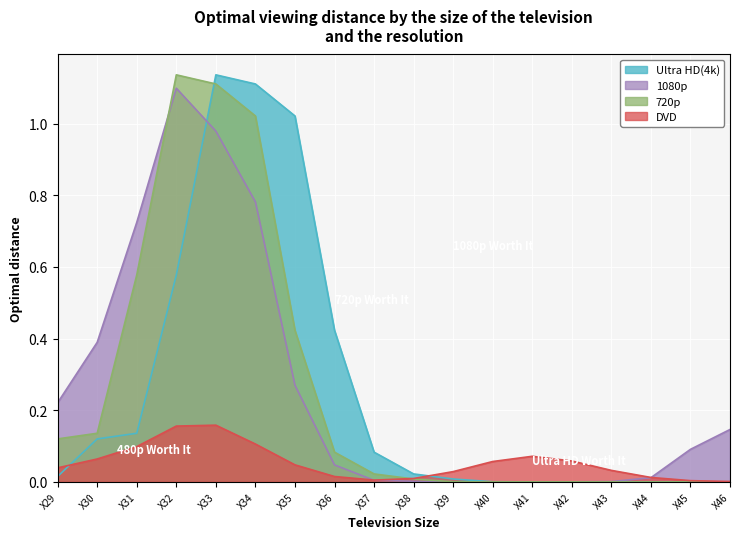

What is the sum of the Ultra HD(4k) values at X41 and X34?

1.1